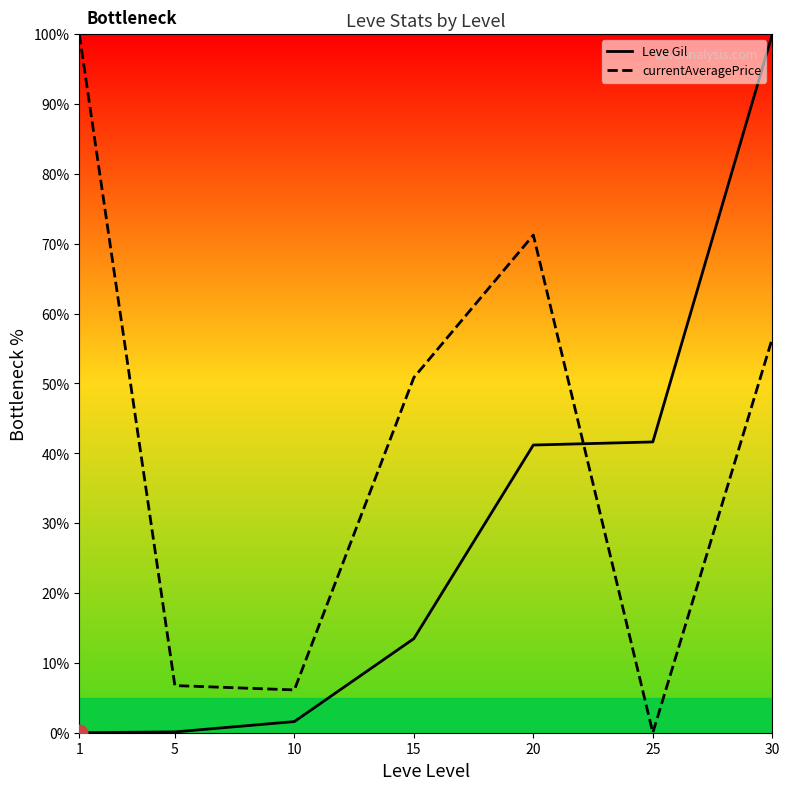

After their last crossing, which series has the higher values: currentAveragePrice or Leve Gil?

Leve Gil